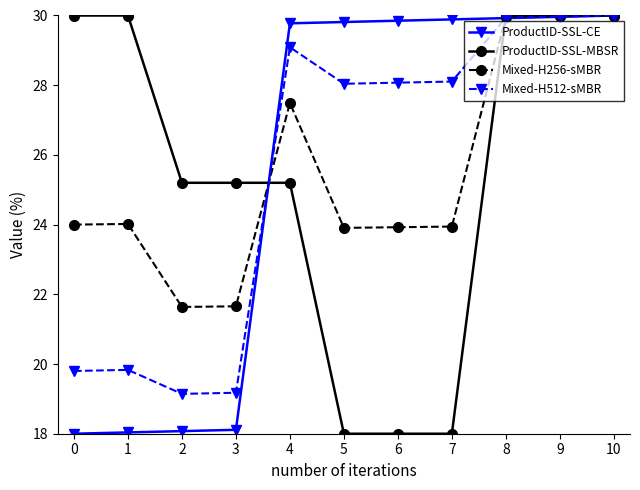

What value does the ProductID-SSL-CE series have at 8?

29.9